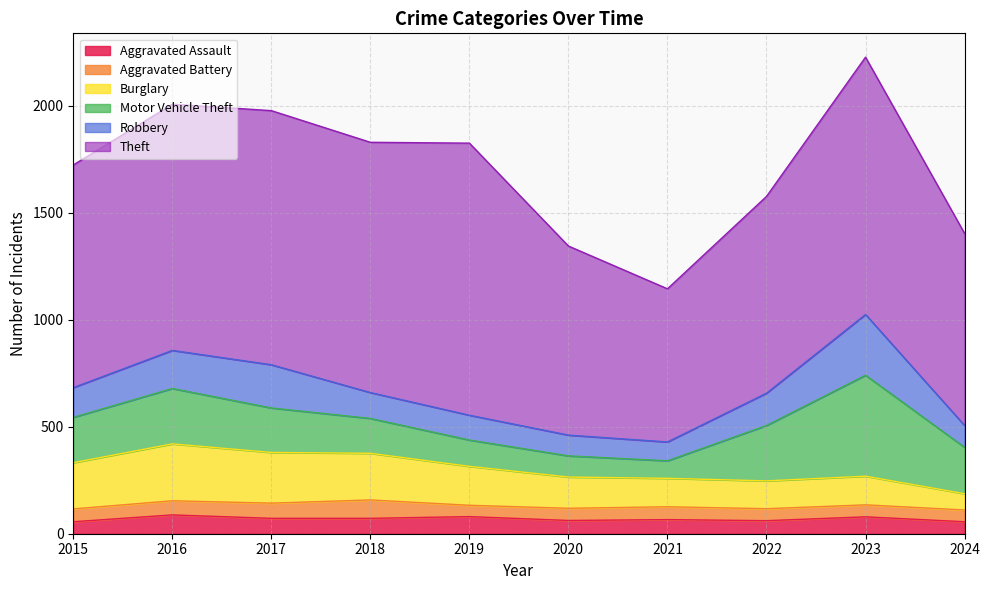

How many distinct data groups are displayed?

6